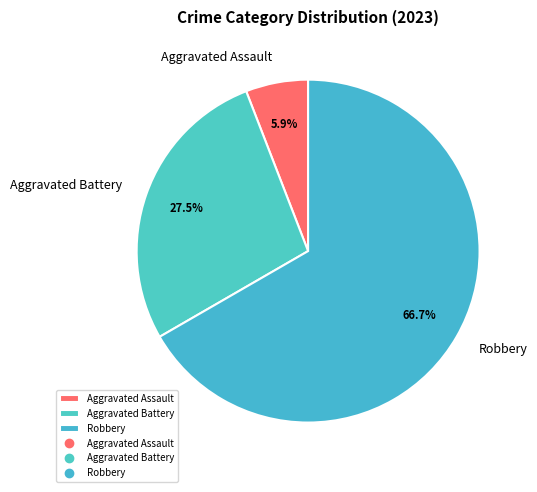

To the nearest percent, what is the average slice percentage?

33%